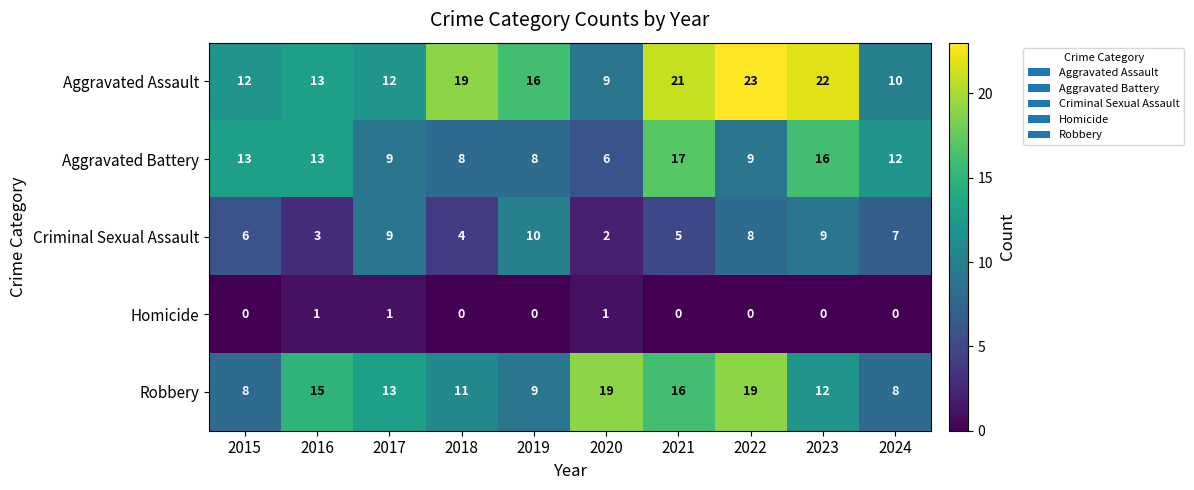

How many values in the Aggravated Battery series are below 12?

5